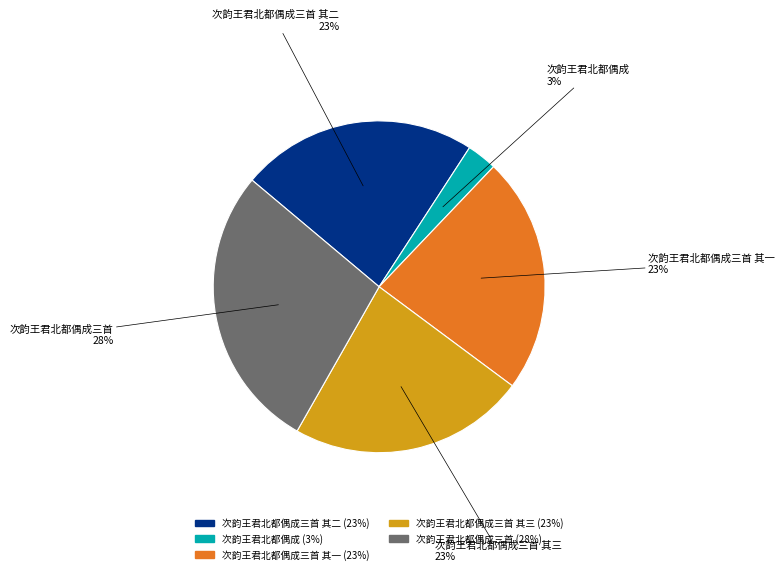

Count the number of slices in the pie.

5